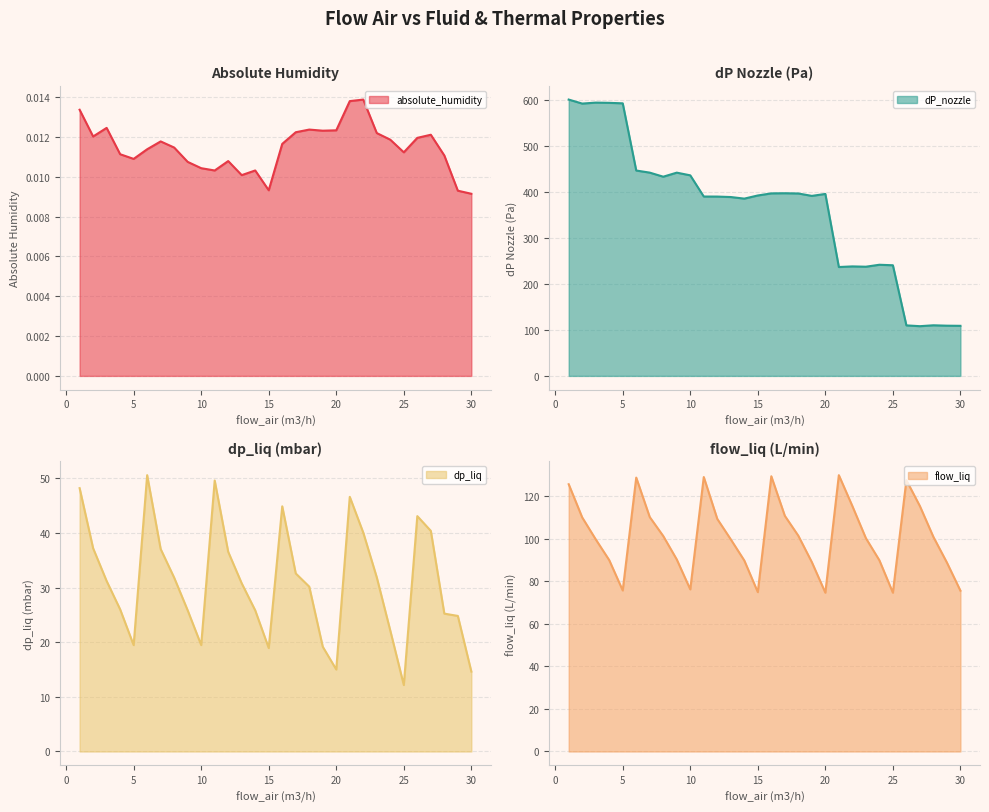

What is the total value across all series at 1.0?

775.2